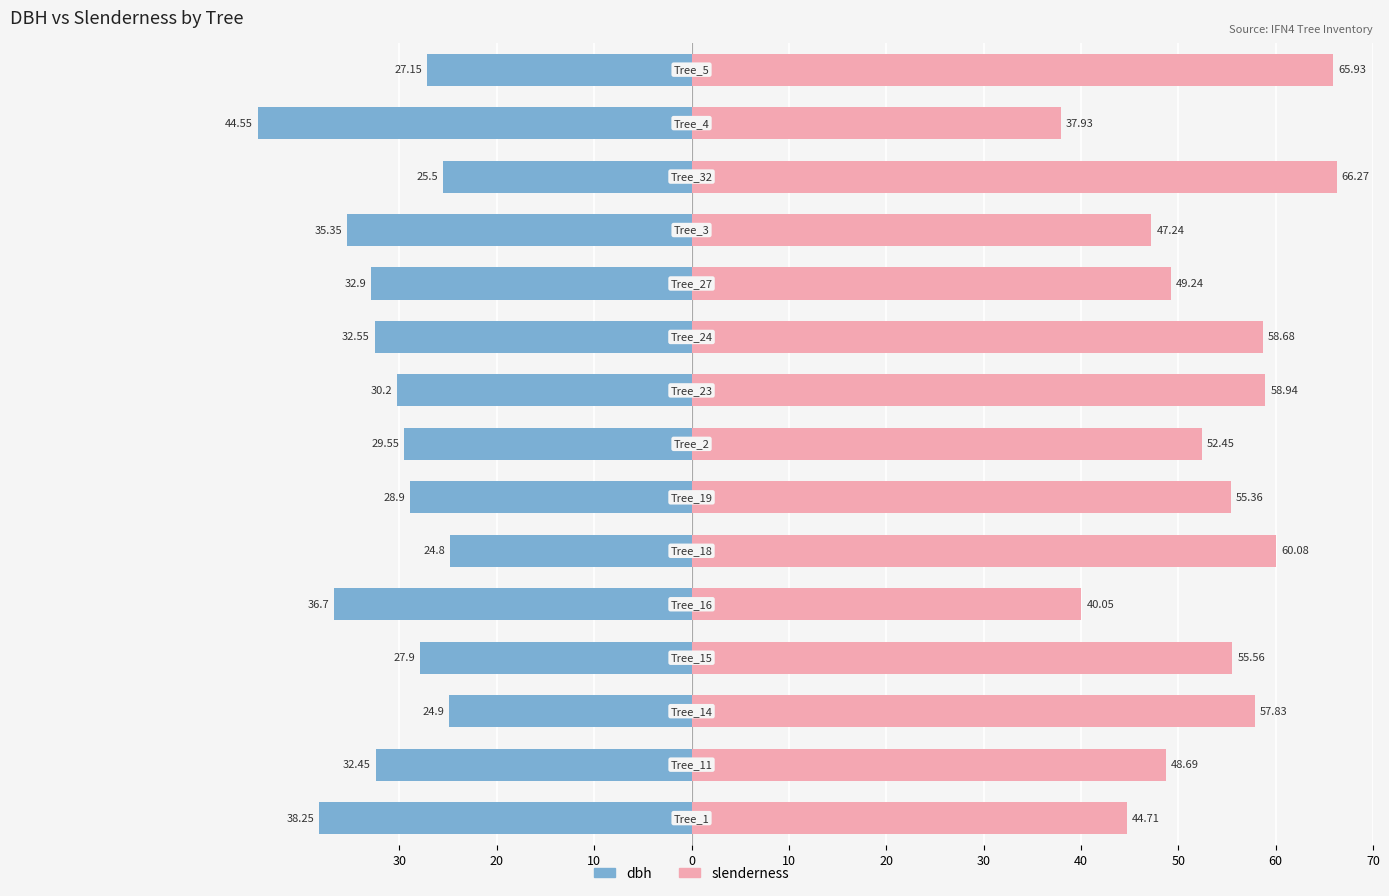

Count the number of data series in this chart.

2